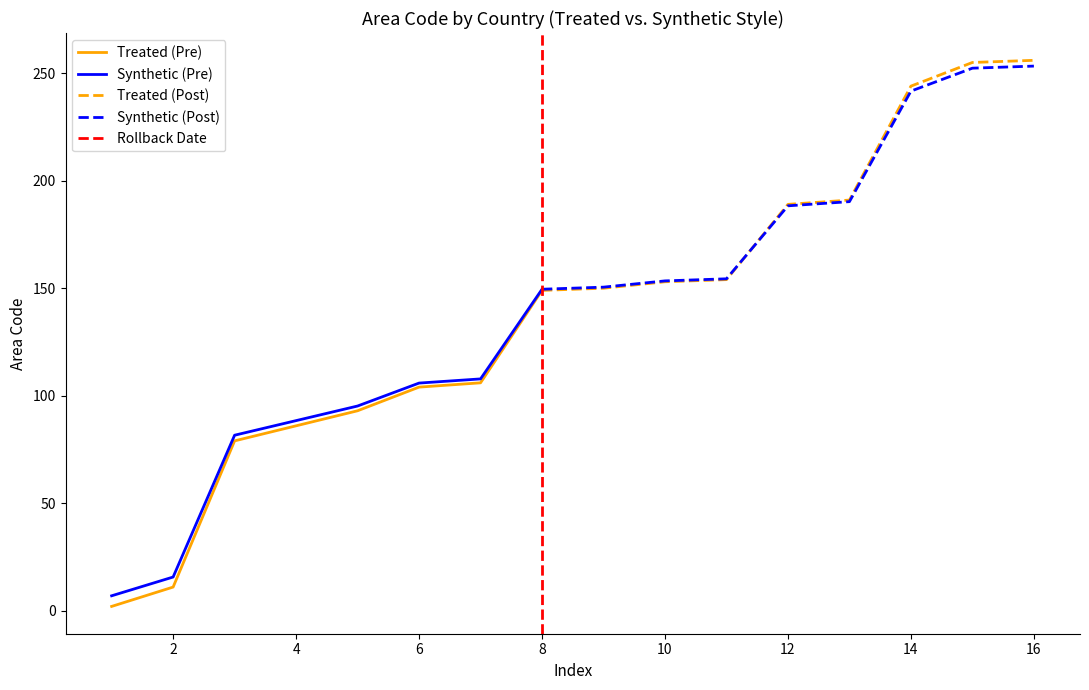

How many data points are above 150?

7